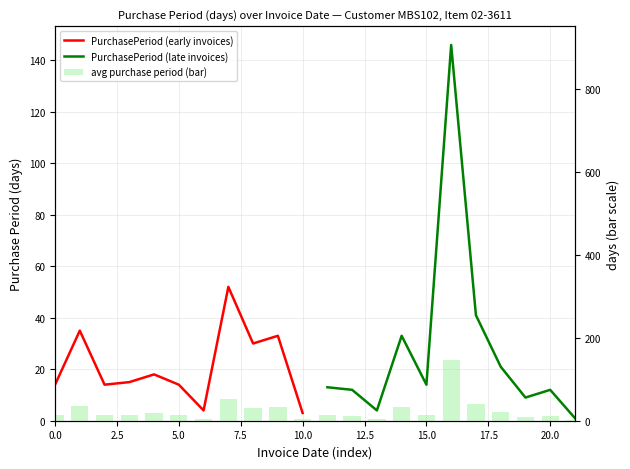

Count the number of values greater than 14.

10